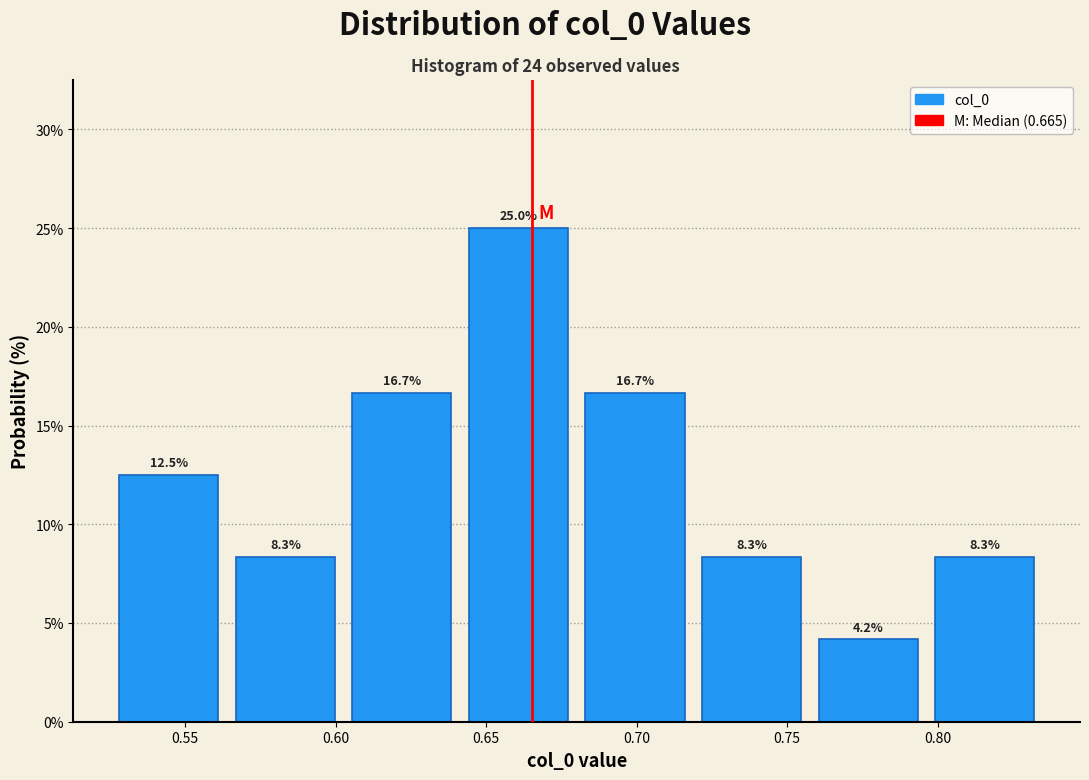

Reading left to right, transcribe this chart: for each bar, give the range it covers on the x-axis and its height. The bar edges are not printed on the chart, so give them approximately, as read against the axis.

0.525 to 0.565: 12.5
0.565 to 0.605: 8.3
0.605 to 0.640: 16.7
0.640 to 0.680: 25.0
0.680 to 0.720: 16.7
0.720 to 0.760: 8.3
0.760 to 0.795: 4.2
0.795 to 0.835: 8.3